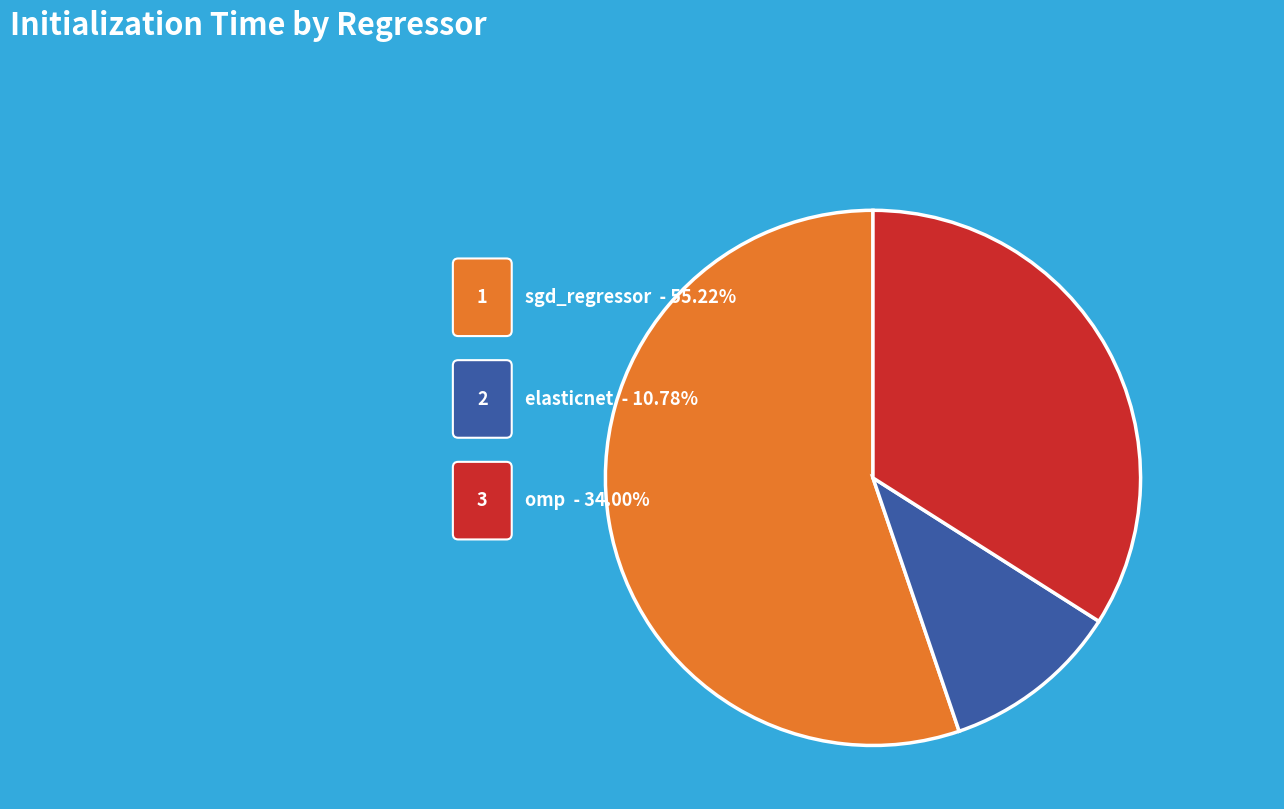

What is the smallest slice in the pie chart?

elasticnet